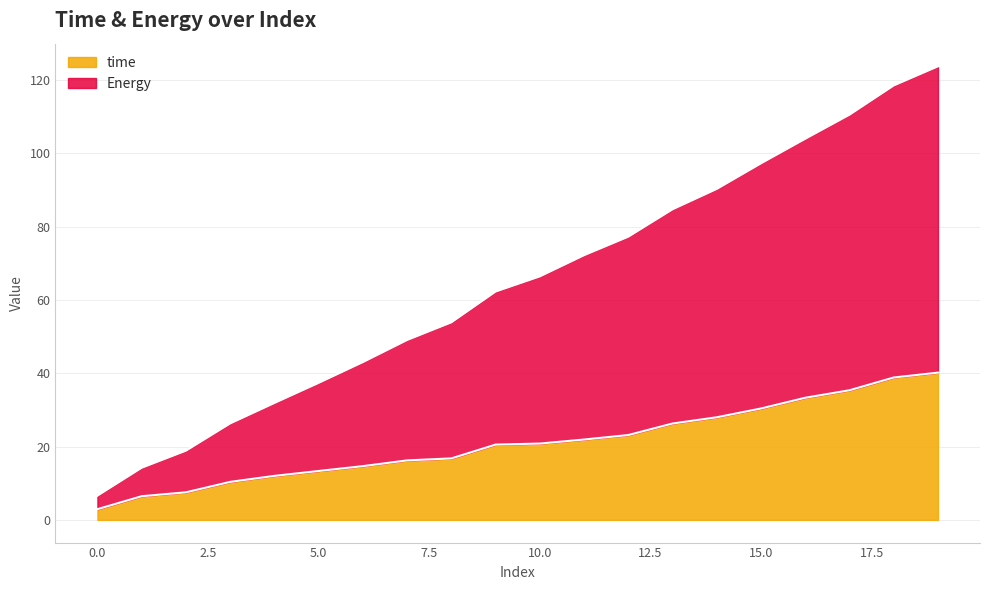

Between 0 and 3, which series saw the biggest shift?

Energy